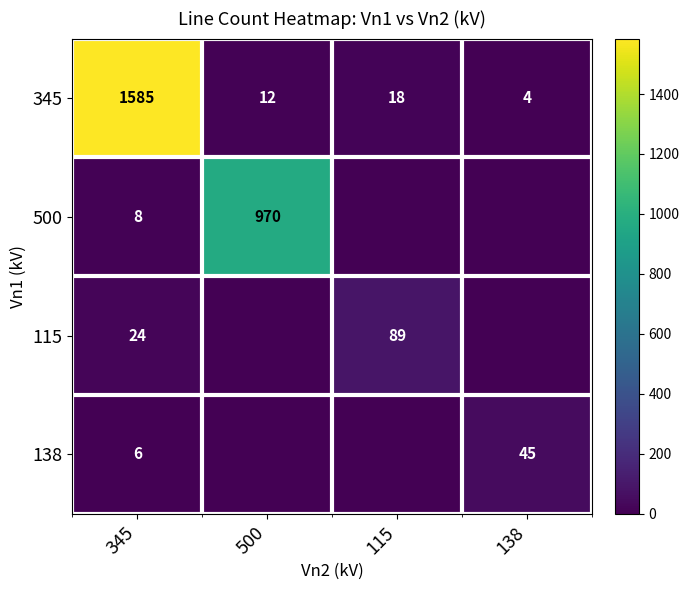

What is the difference between the 345 values at 115 and 138?

14